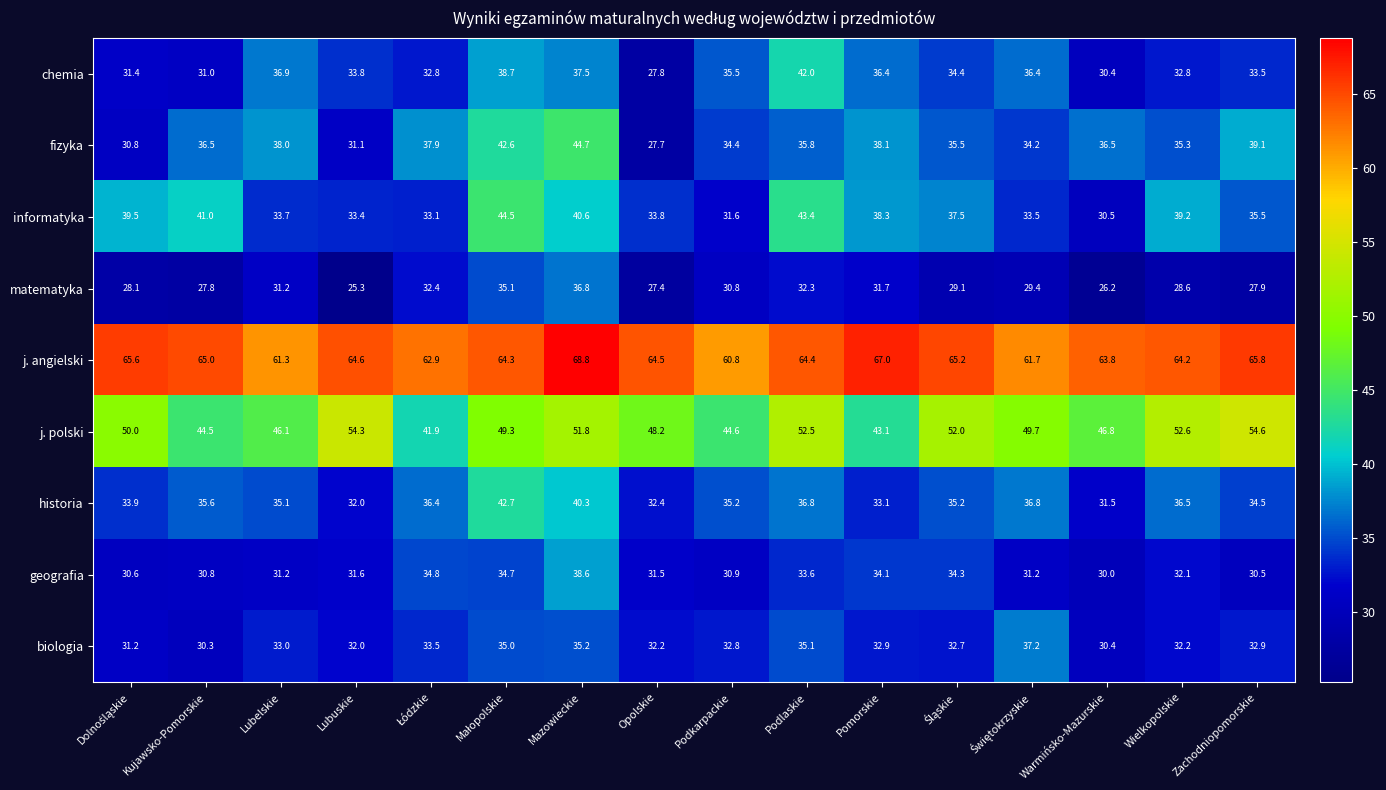

List the series in order of their peak value, highest first.

j. angielski, j. polski, fizyka, informatyka, historia, chemia, geografia, biologia, matematyka